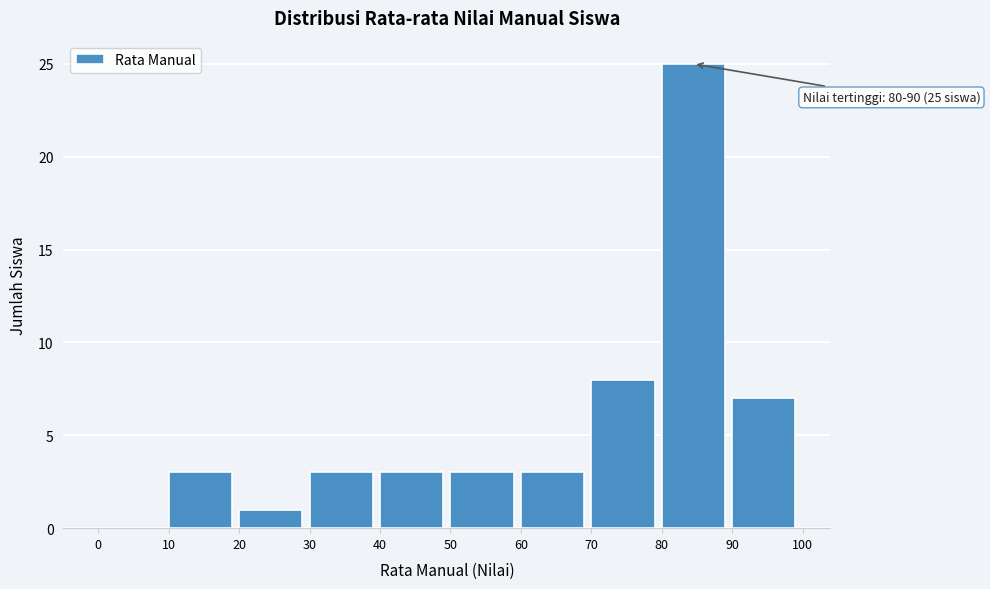

Which range on the x-axis has the tallest bar?

80 to 90